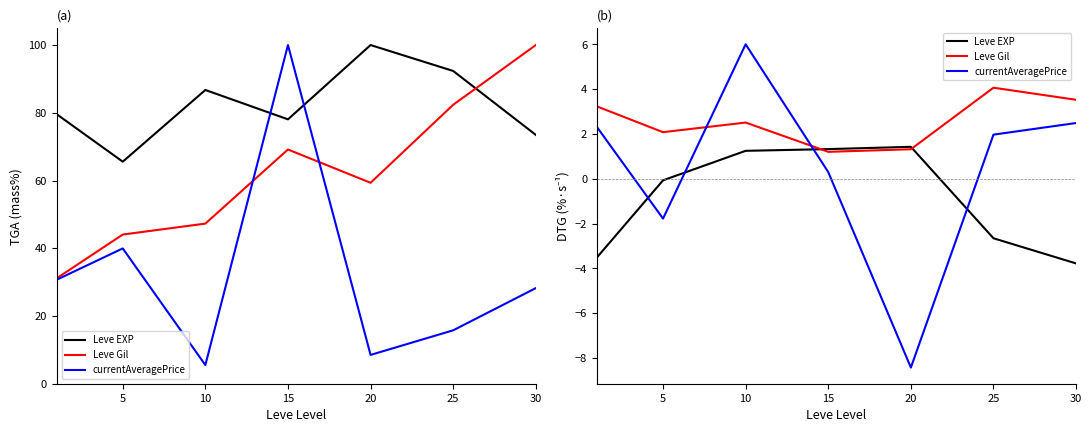

What is the lowest value of the currentAveragePrice series?

-8.4